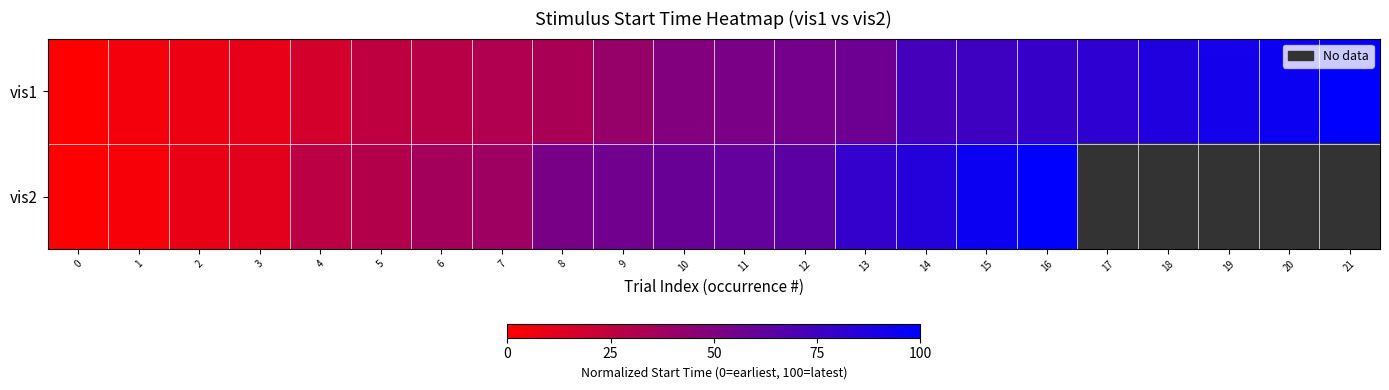

Between 21 and 0, which is larger?

21